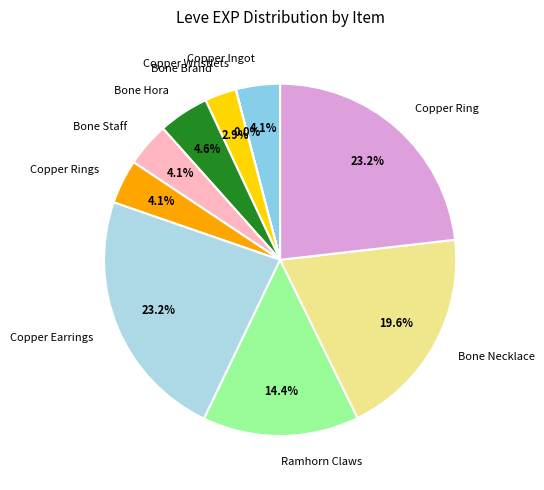

To the nearest percent, what is the difference between the largest and smallest slice percentages?

23%